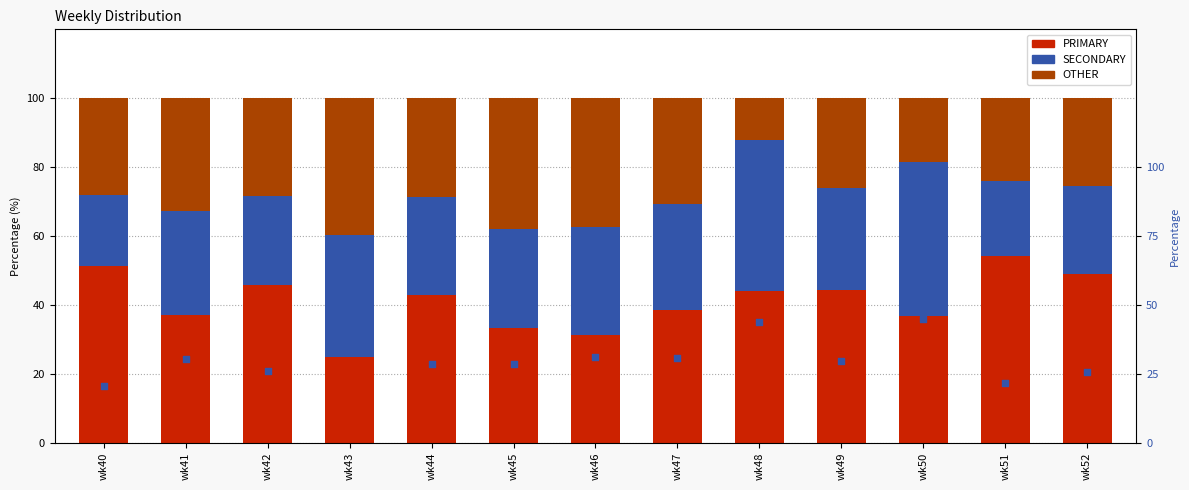

Is the value of SECONDARY at wk52 greater than the value of OTHER at wk41?

No